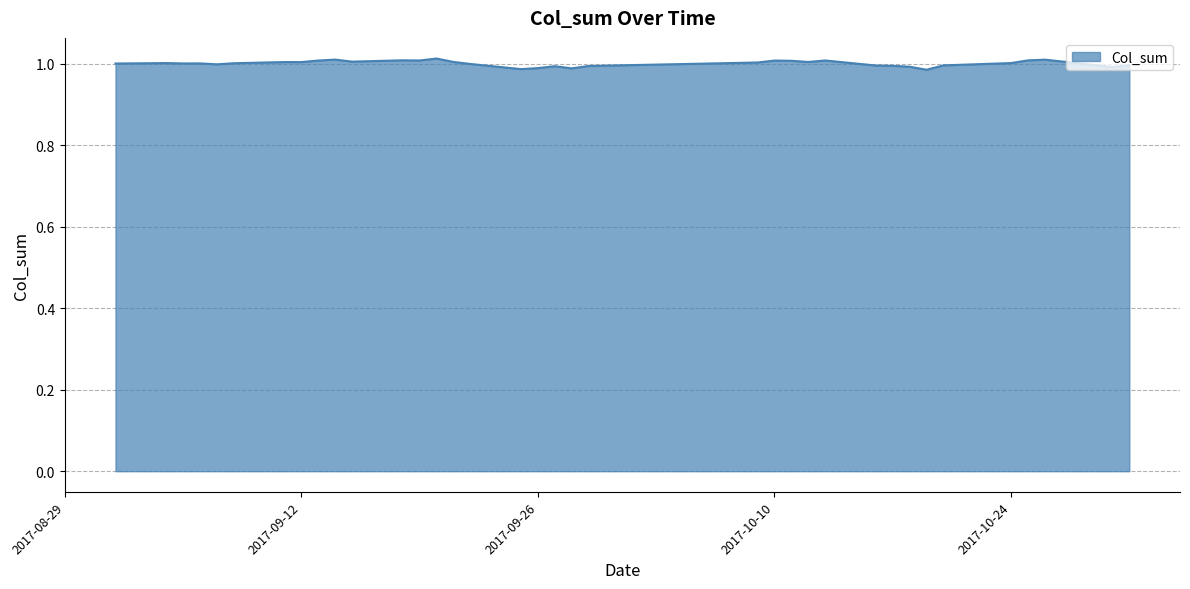

What is the label of the 12th point from the right?

2017-10-16